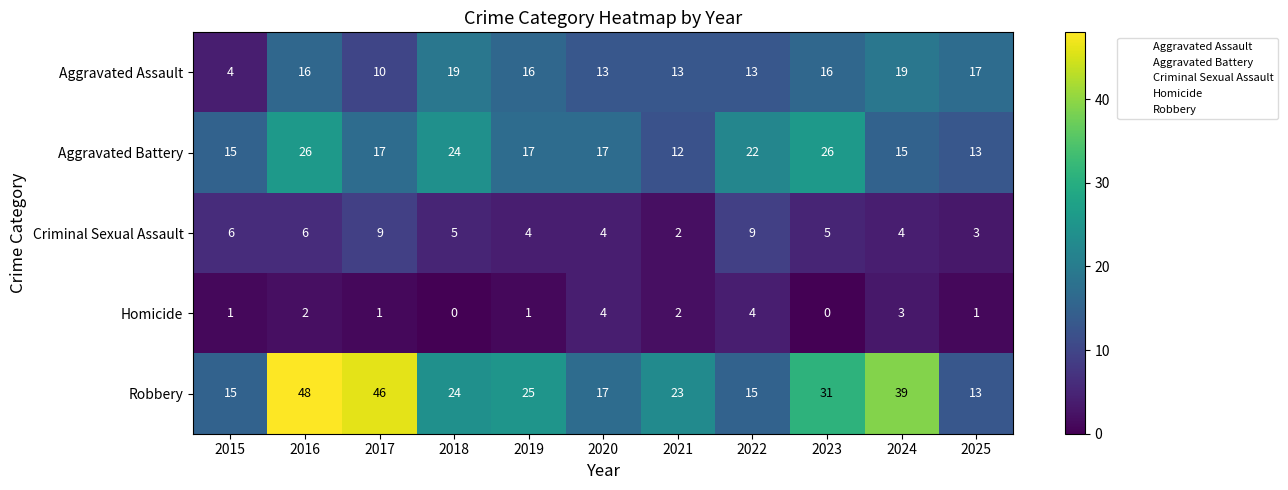

What is the difference between the Criminal Sexual Assault values at 2022 and 2024?

5